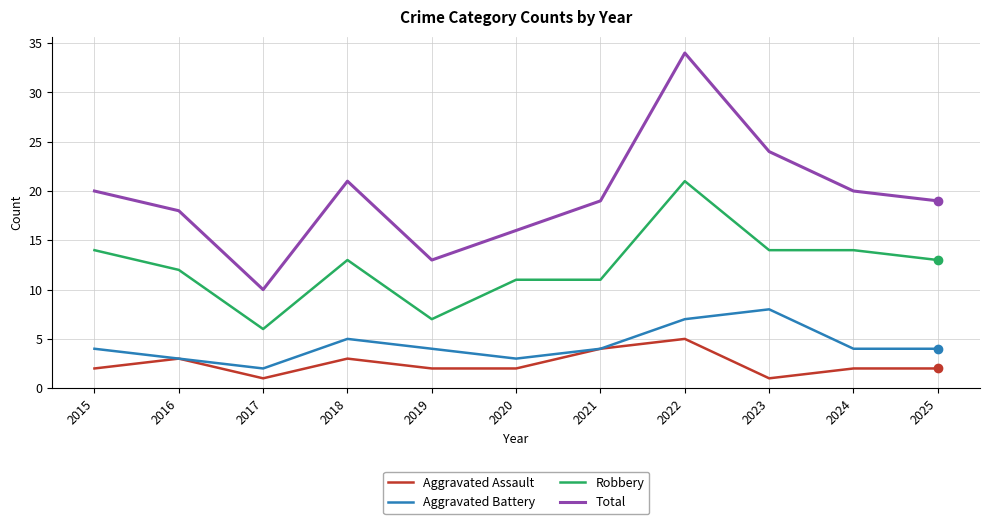

Reading left to right, what are all the values shown in this chart?

Aggravated Assault: 2015=2	2016=3	2017=1	2018=3	2019=2	2020=2	2021=4	2022=5	2023=1	2024=2	2025=2
Aggravated Battery: 2015=4	2016=3	2017=2	2018=5	2019=4	2020=3	2021=4	2022=7	2023=8	2024=4	2025=4
Robbery: 2015=14	2016=12	2017=6	2018=13	2019=7	2020=11	2021=11	2022=21	2023=14	2024=14	2025=13
Total: 2015=20	2016=18	2017=10	2018=21	2019=13	2020=16	2021=19	2022=34	2023=24	2024=20	2025=19